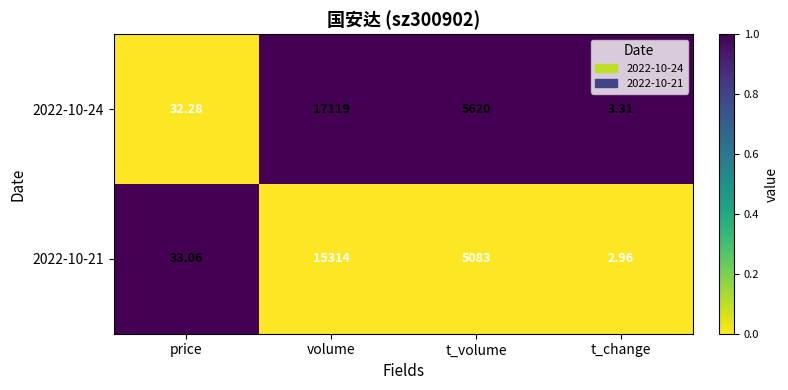

Which category has the lowest value across all series?

t_change